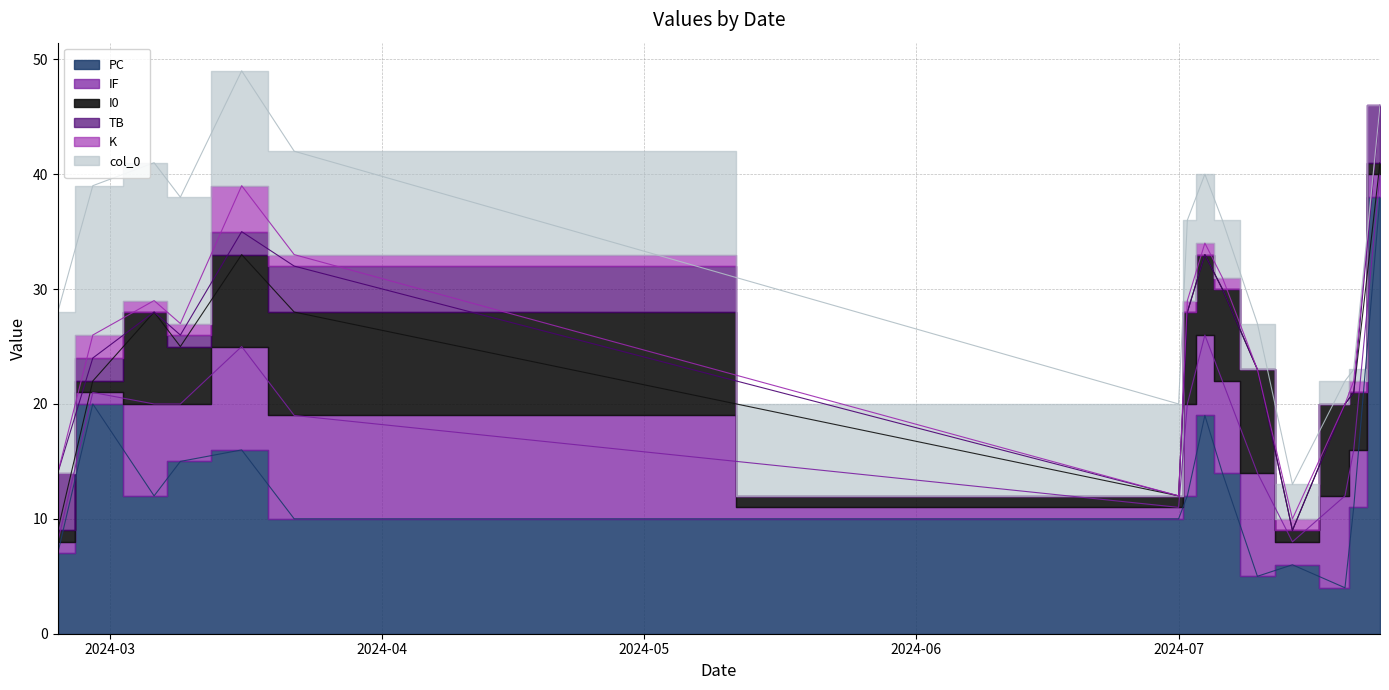

At which label is PC closest to 21?

2024-02-28